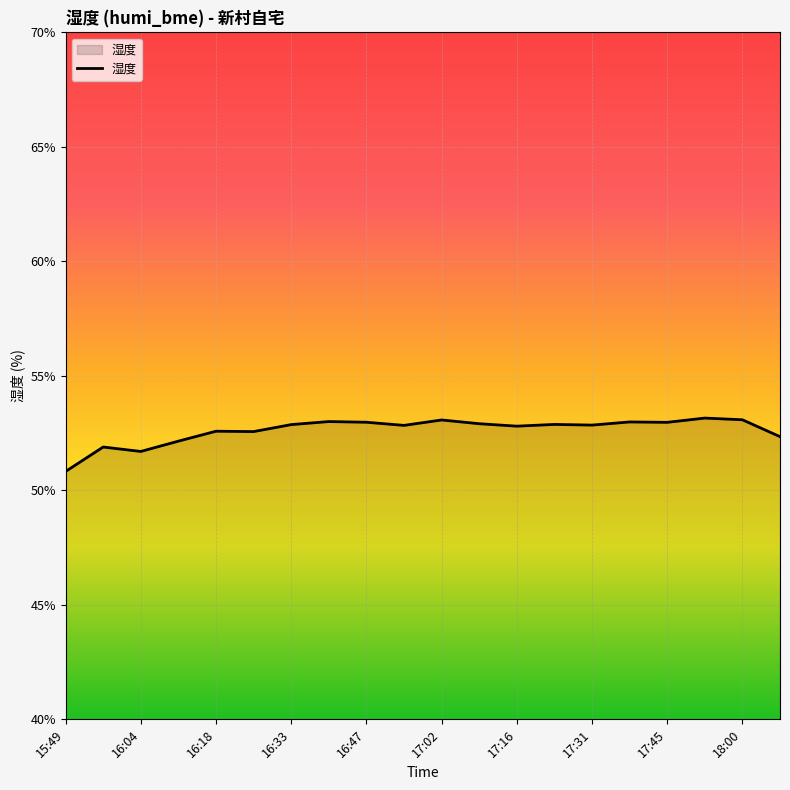

Does the chart display data point markers on the line(s)?

No